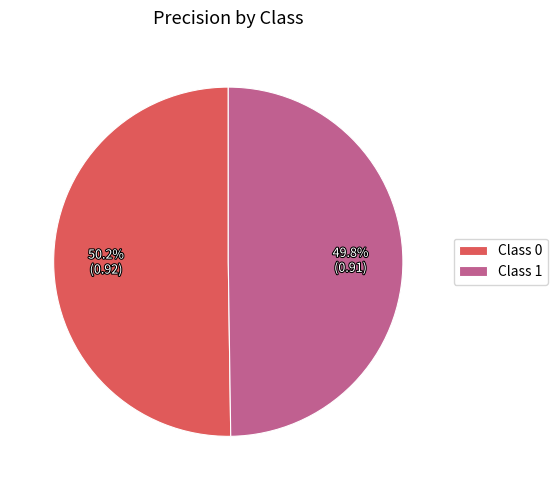

Does any single category account for the majority?

Yes